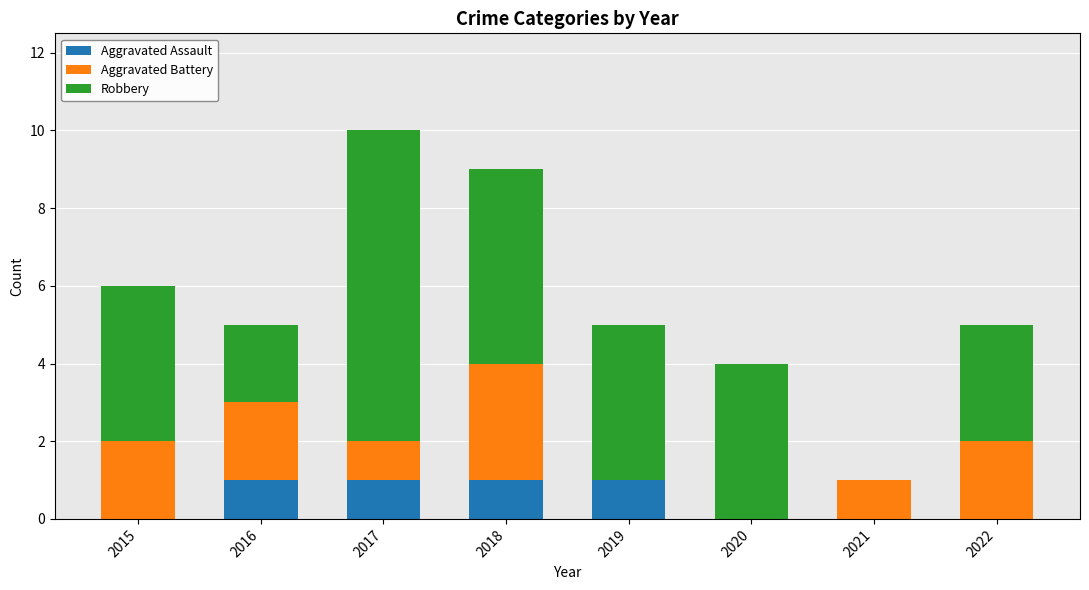

Does the chart contain stacked bars?

Yes